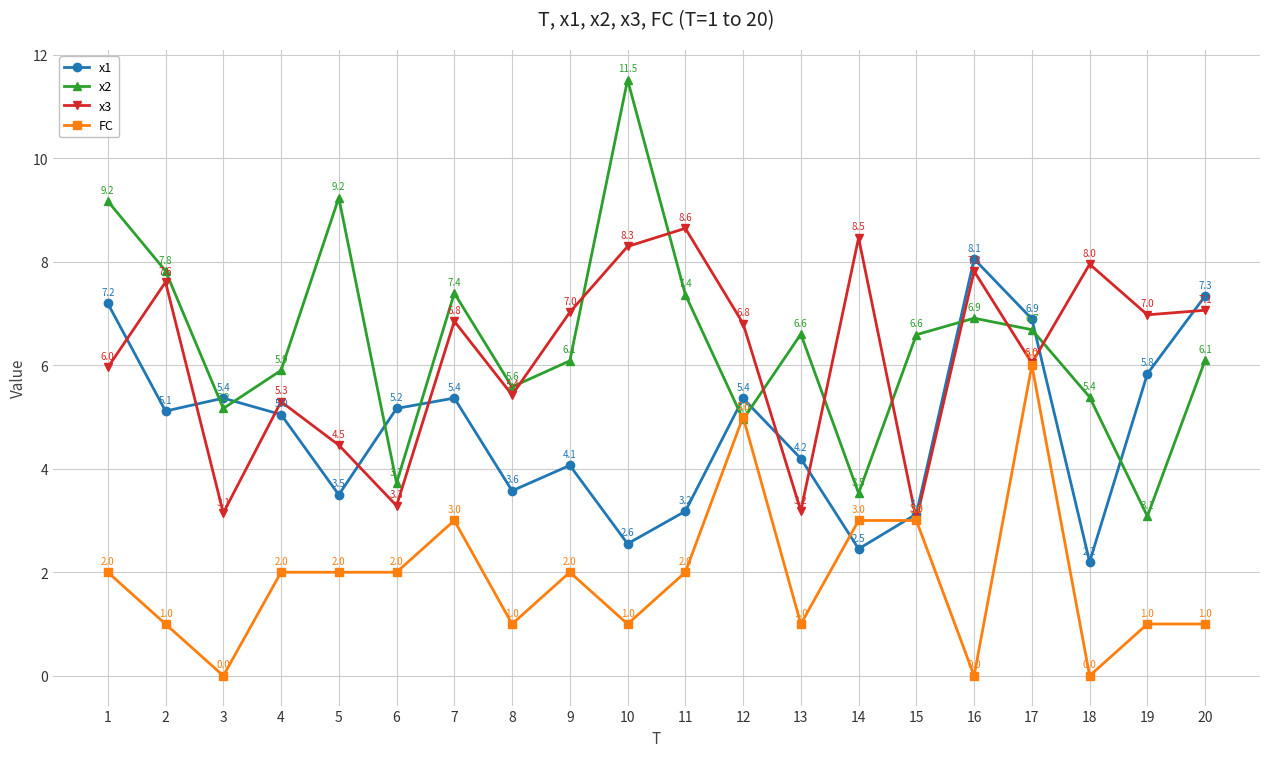

Where is the first local minimum for x3?

3